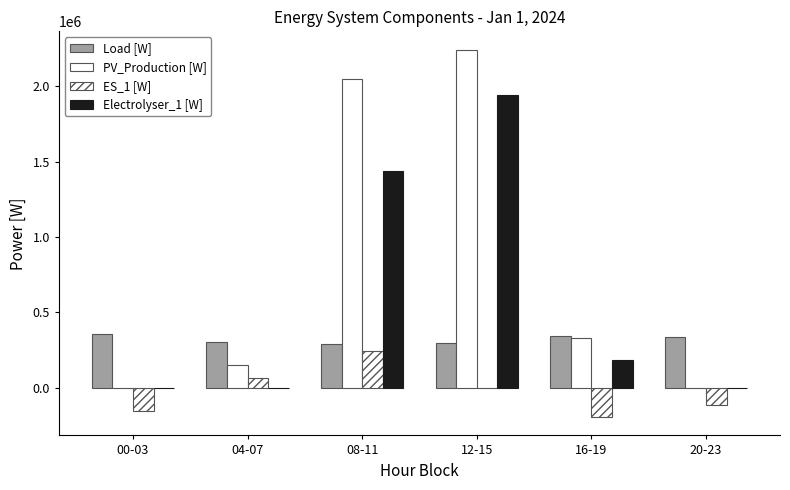

At which category does the chart reach its peak across all series?

12-15